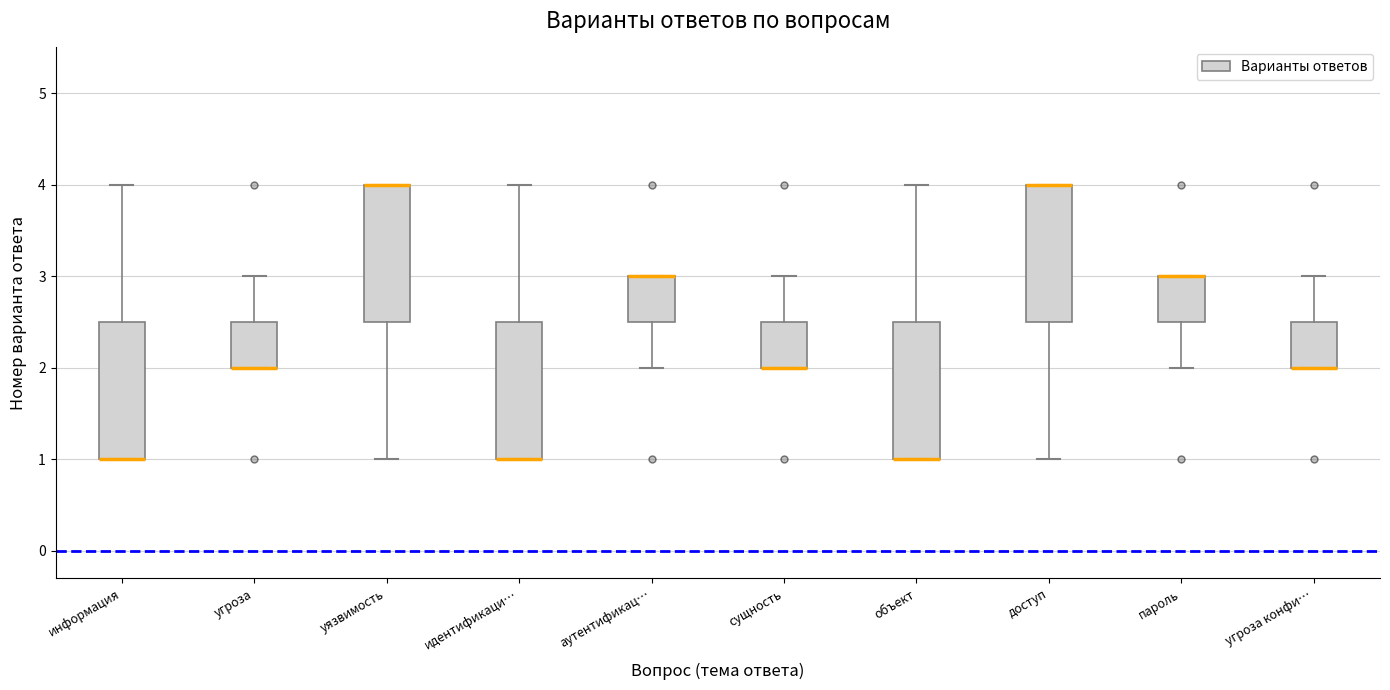

Where is the lower edge of the box for уязвимость on the y-axis? The values are not printed on the chart, so give them approximately, as read against the axis.

2.5